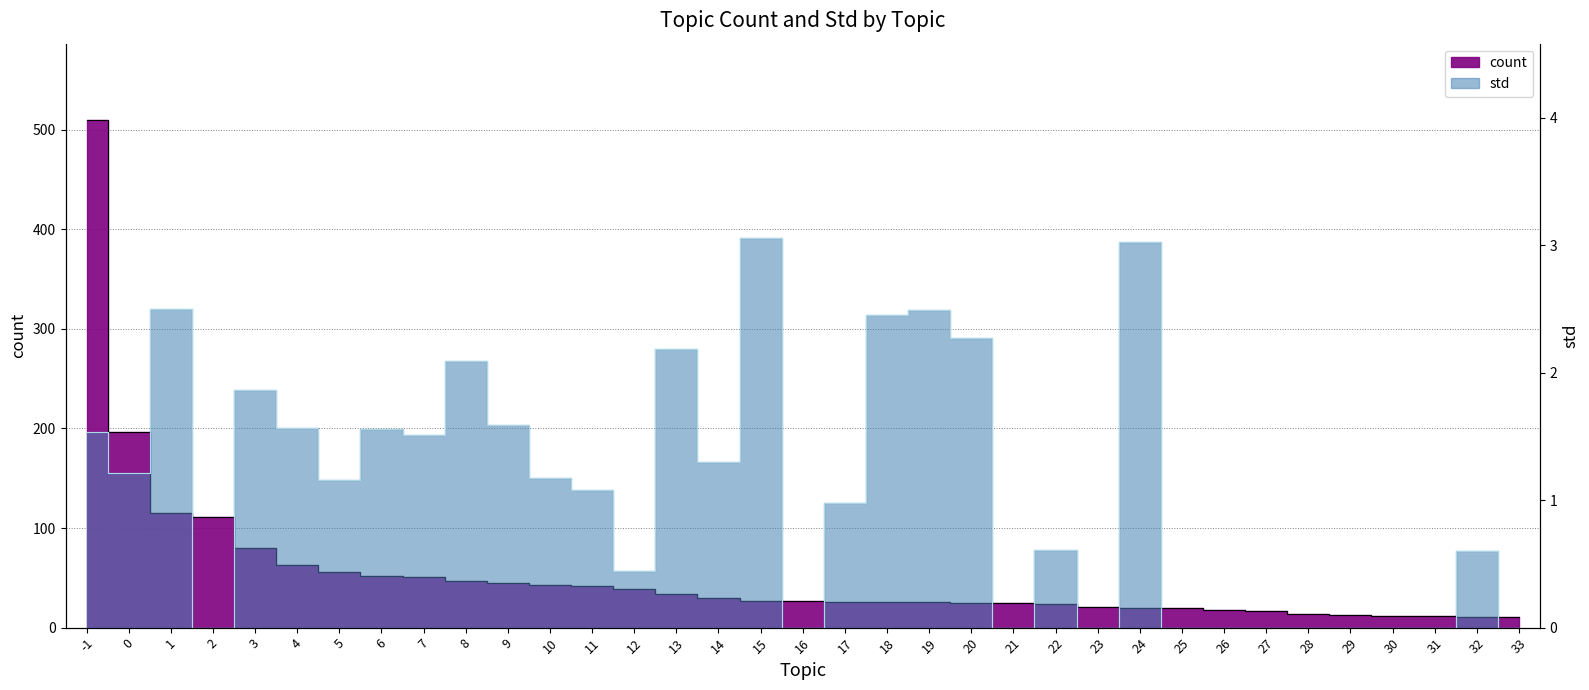

What is the sum of all count values?

1889.0